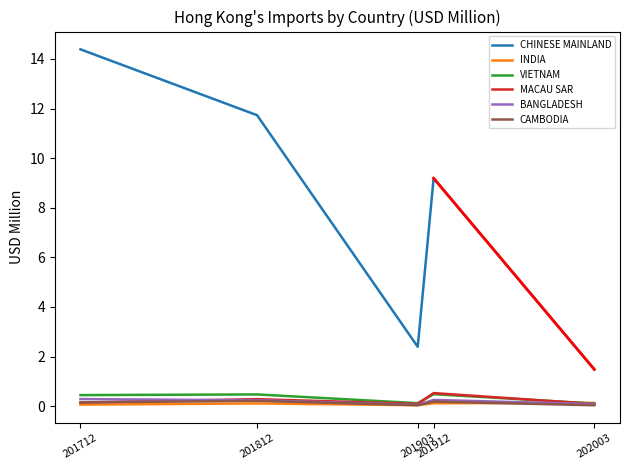

The MACAU SAR series shows 0.5 at 201912. True or false?

True